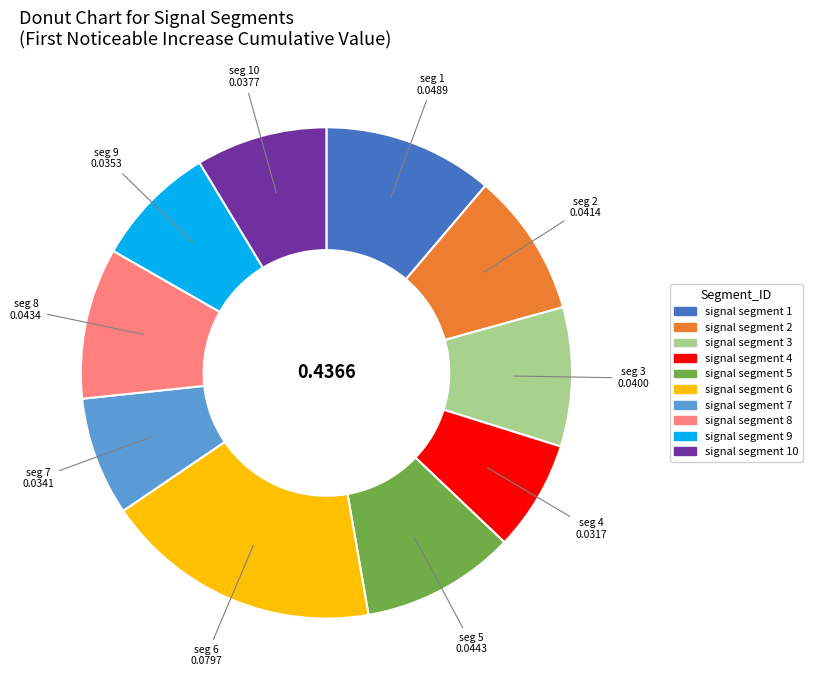

How many slices are in this pie chart?

10